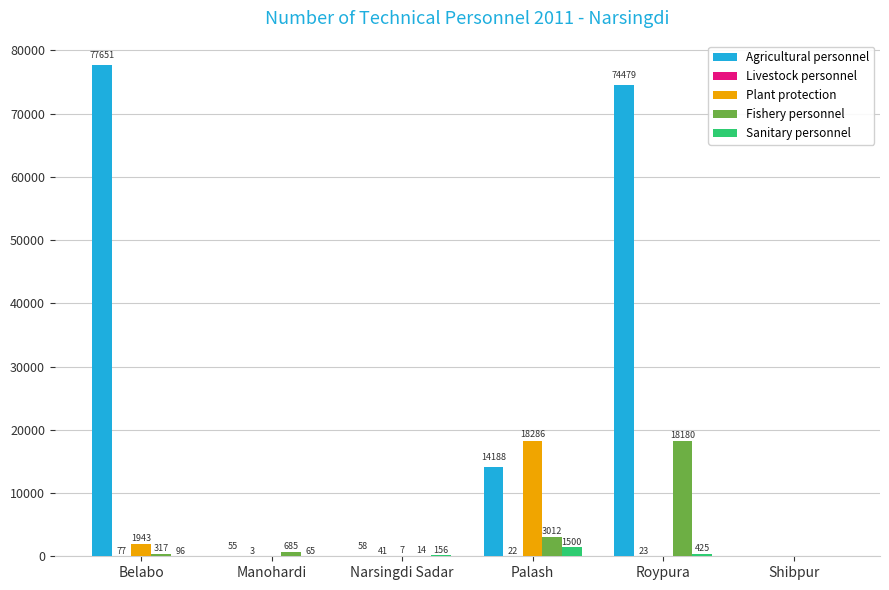

The Sanitary personnel series shows 1500 at Palash. True or false?

True